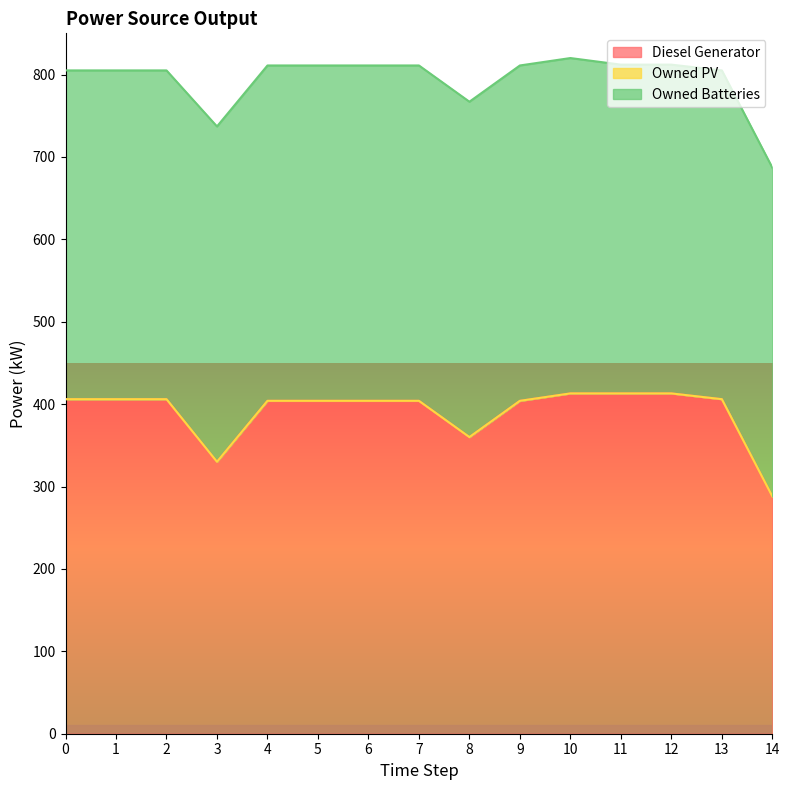

What is the value of the Owned Batteries point at the 1st from the left?

399.0